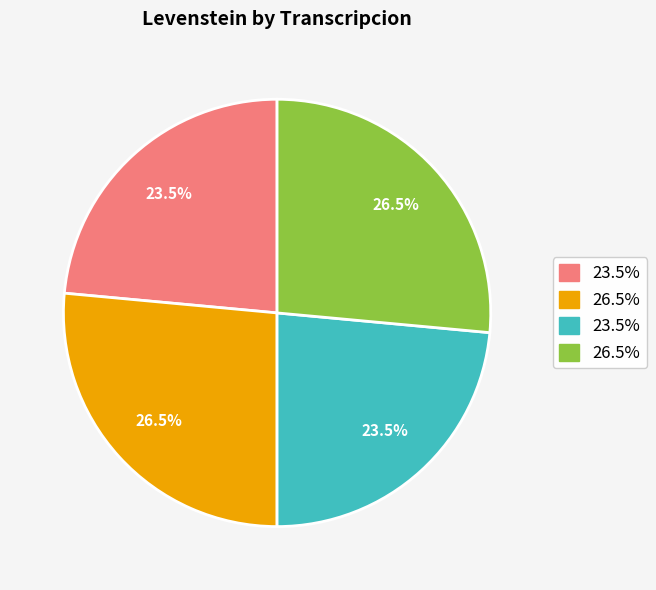

To the nearest percent, what is the average slice percentage?

25%